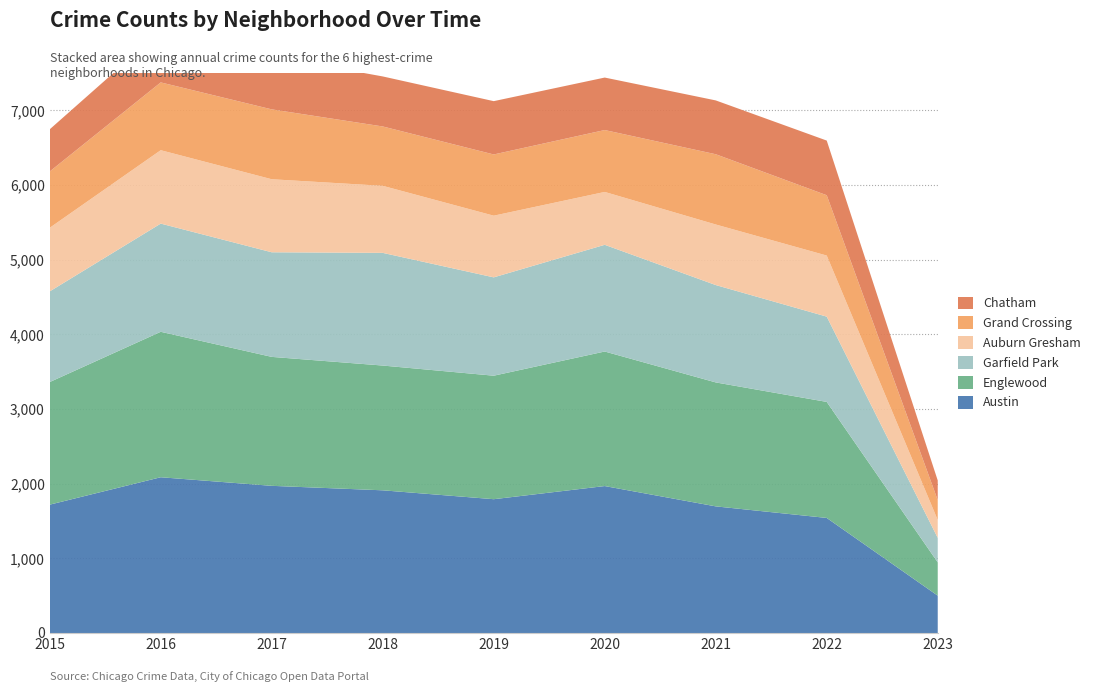

Reading left to right, extract all data points from this chart.

Austin: 1719	2086	1971	1911	1792	1968	1696	1541	500
Englewood: 1642	1948	1727	1671	1654	1802	1660	1554	446
Garfield Park: 1214	1449	1401	1509	1317	1429	1304	1142	328
Auburn Gresham: 852	983	978	898	826	708	811	818	239
Grand Crossing: 754	908	936	795	820	829	941	808	267
Chatham: 565	687	711	670	714	703	721	732	263